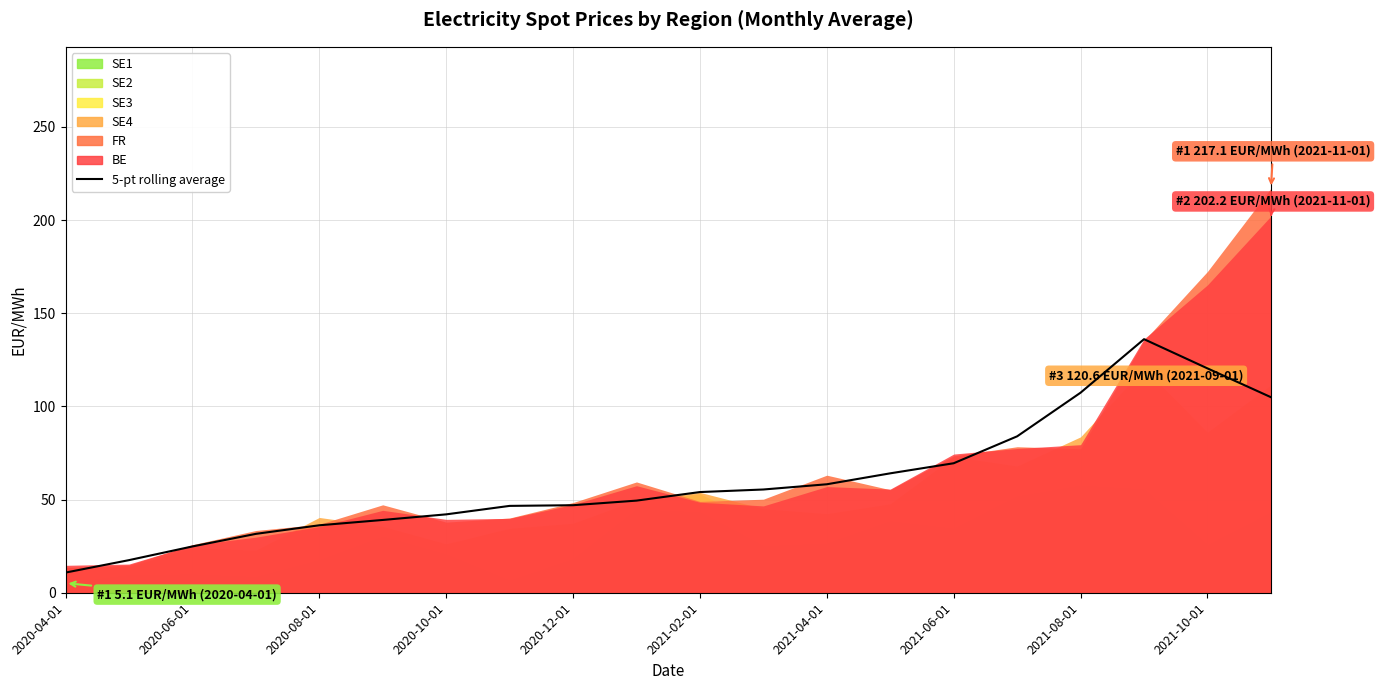

Count the number of categories in the chart.

20